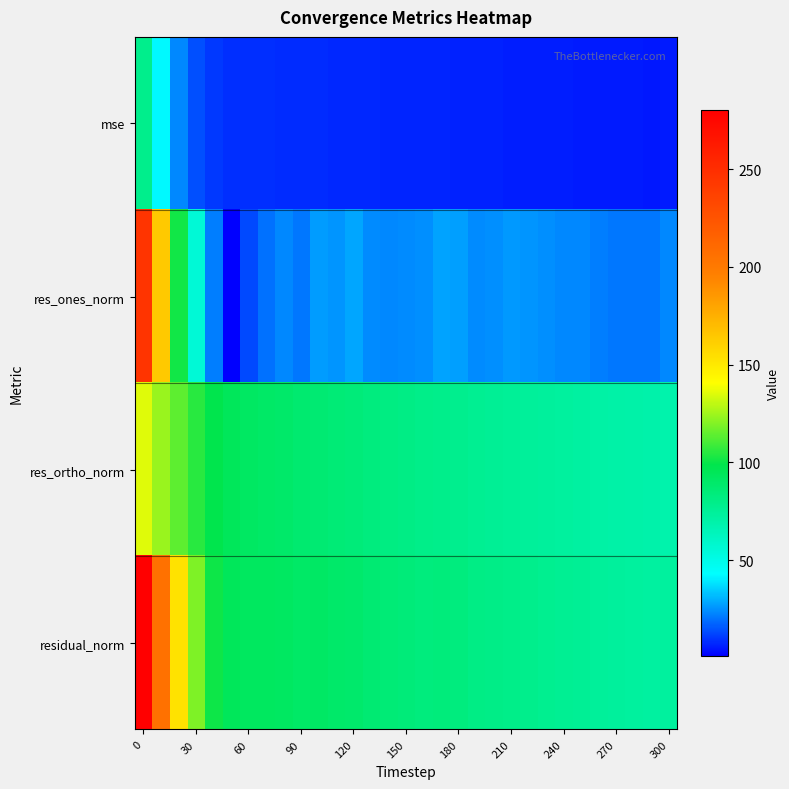

Rank the series by their maximum value, from lowest to highest.

mse, res_ortho_norm, res_ones_norm, residual_norm